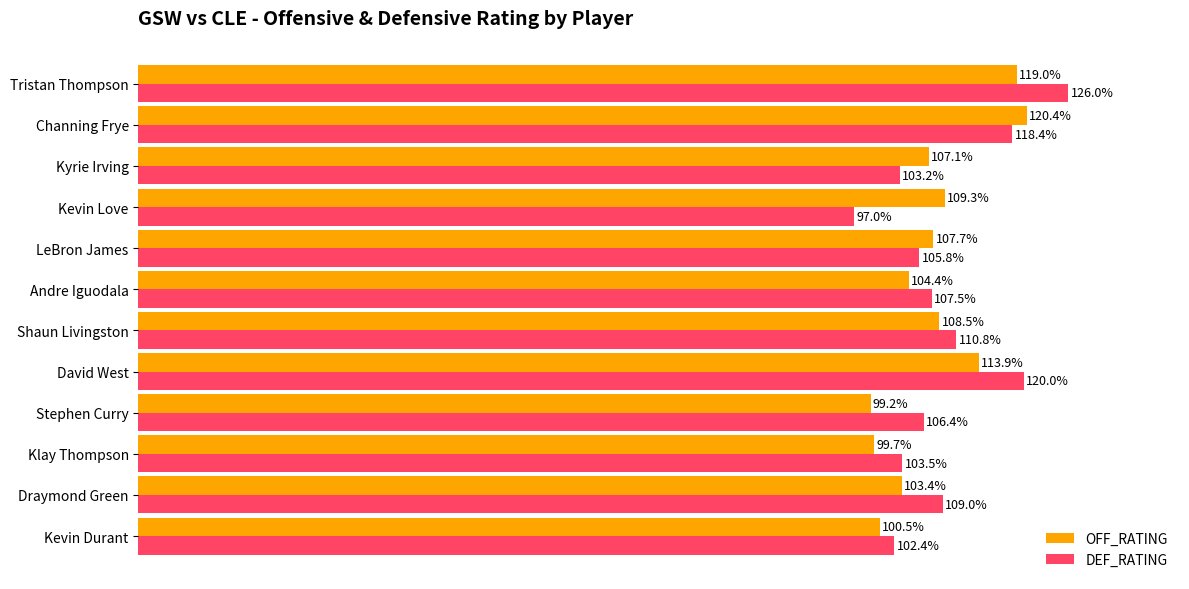

Which label corresponds to the smallest value in the chart?

Kevin Love